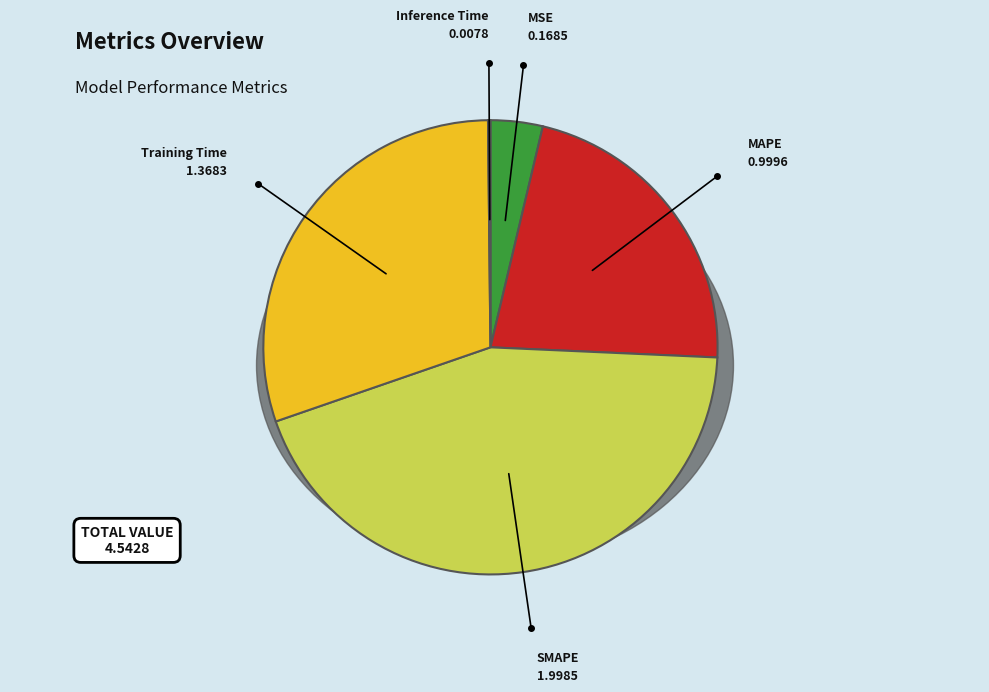

How many segments does this pie chart have?

5